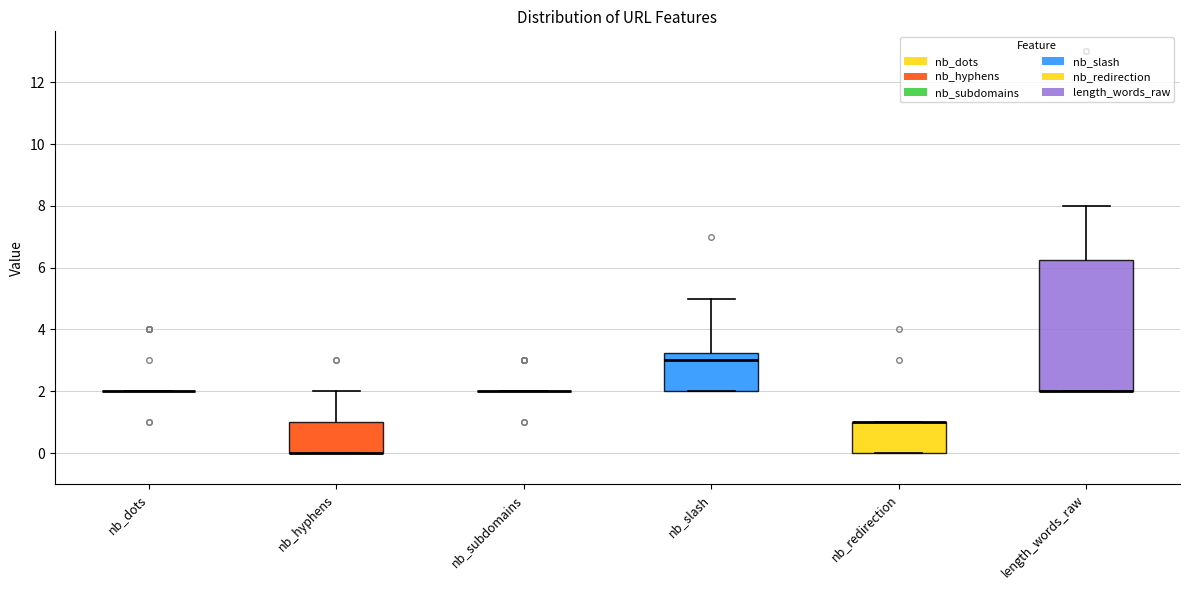

Reading left to right, read every box against the y-axis: the position of its median line, the range the box covers, and the ends of its whiskers. The values are not printed on the chart, so give them approximately, as read against the axis.

nb_dots: box collapsed to a line at 2.0, whiskers 2.0 to 2.0
nb_hyphens: median 0.0 (drawn on the box's lower edge), box 0.0 to 1.0, whiskers 0.0 to 2.0
nb_subdomains: box collapsed to a line at 2.0, whiskers 2.0 to 2.0
nb_slash: median 3.0, box 2.0 to 3.2, whiskers 2.0 to 5.0
nb_redirection: median 1.0 (drawn on the box's upper edge), box 0.0 to 1.0, whiskers 0.0 to 1.0
length_words_raw: median 2.0 (drawn on the box's lower edge), box 2.0 to 6.2, whiskers 2.0 to 8.0